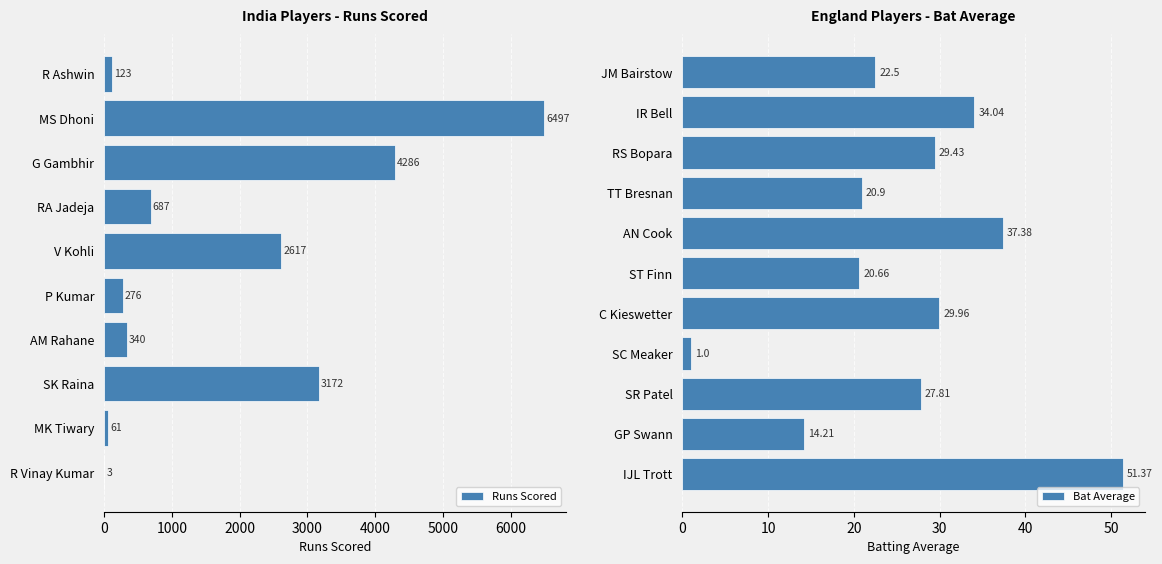

True or false: Runs Scored has a value of 340 at AM Rahane.

True